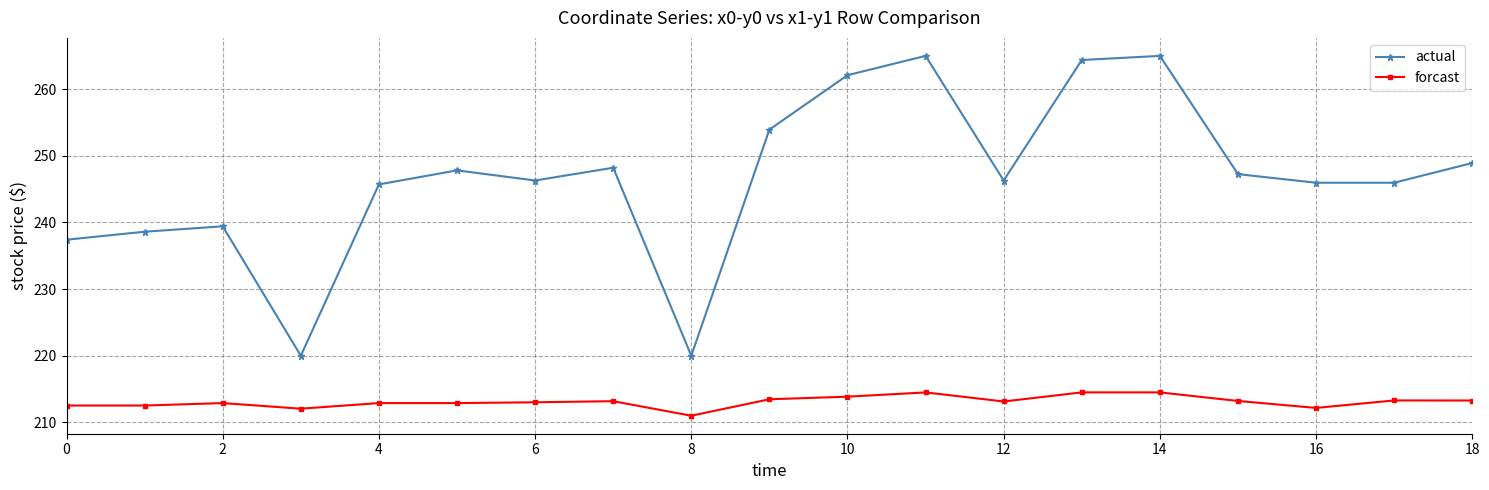

What is the sum of all forcast values?

4049.0